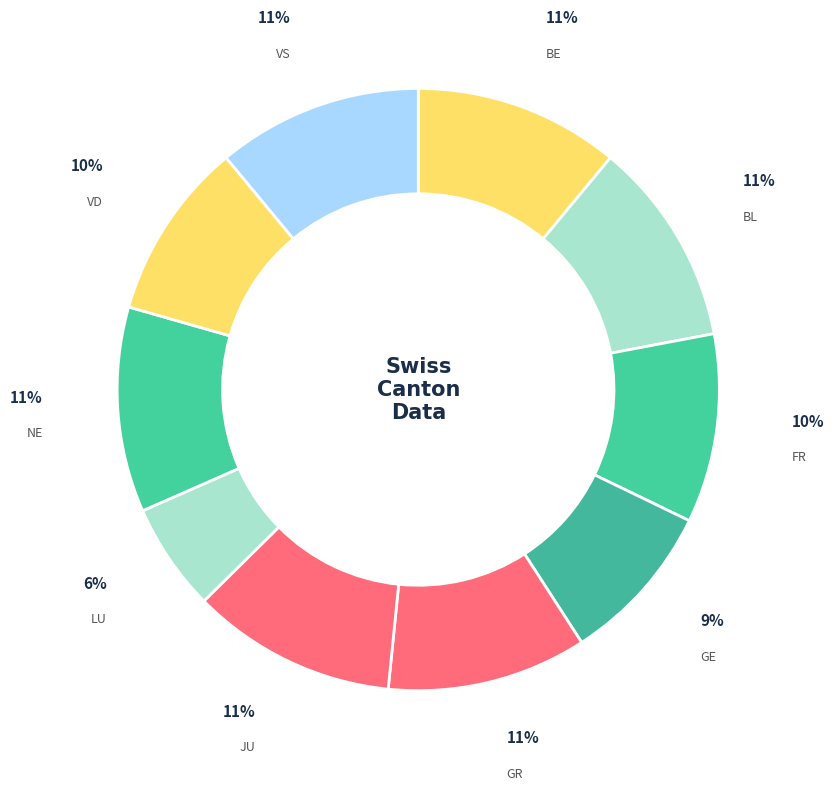

Is there any slice that represents more than half of the pie?

No